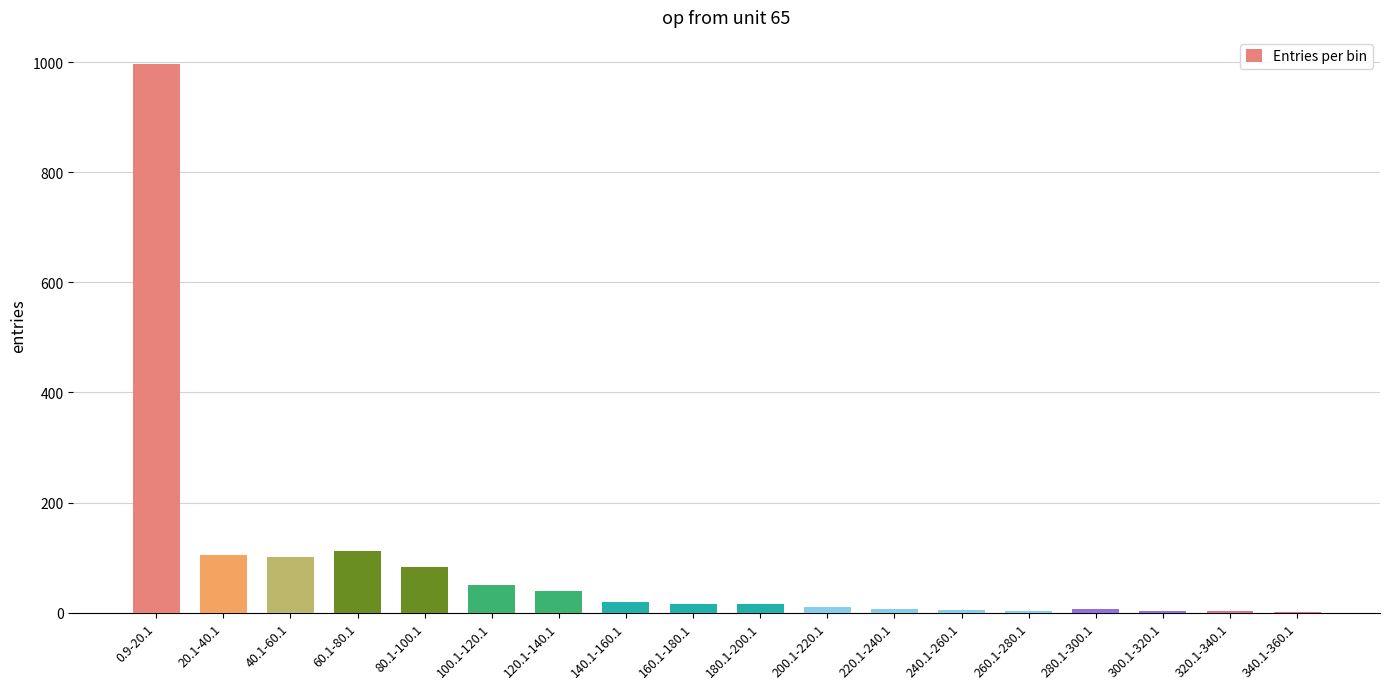

What is the sum of all values?

1575